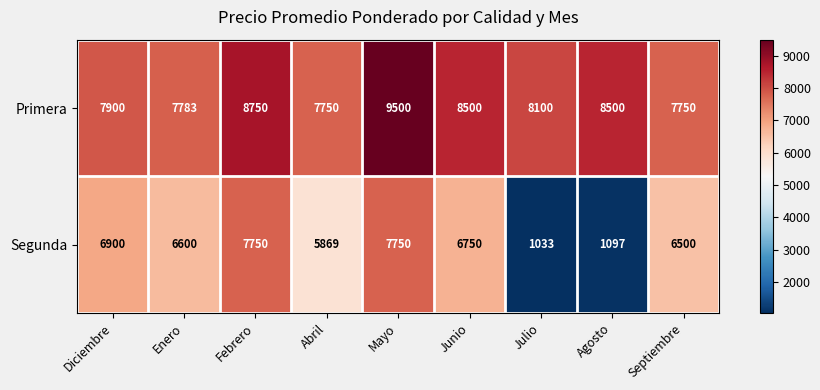

At Febrero, list the series in order from smallest to largest.

Segunda, Primera